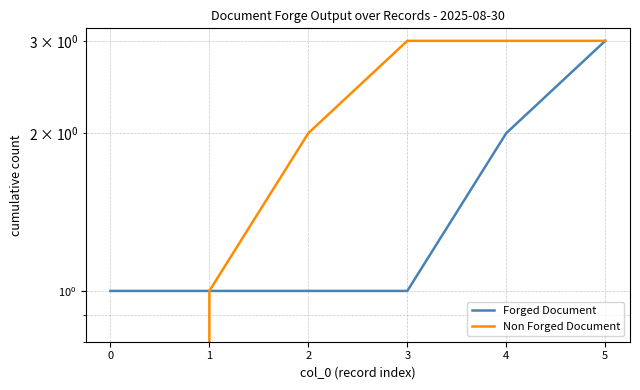

Count the number of categories in the chart.

6